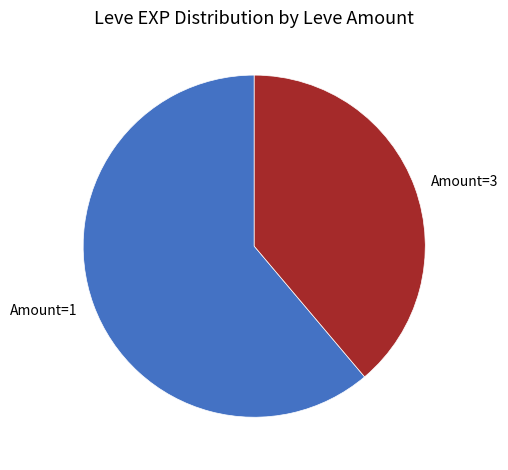

Rank the categories by value from highest to lowest.

Amount=1, Amount=3